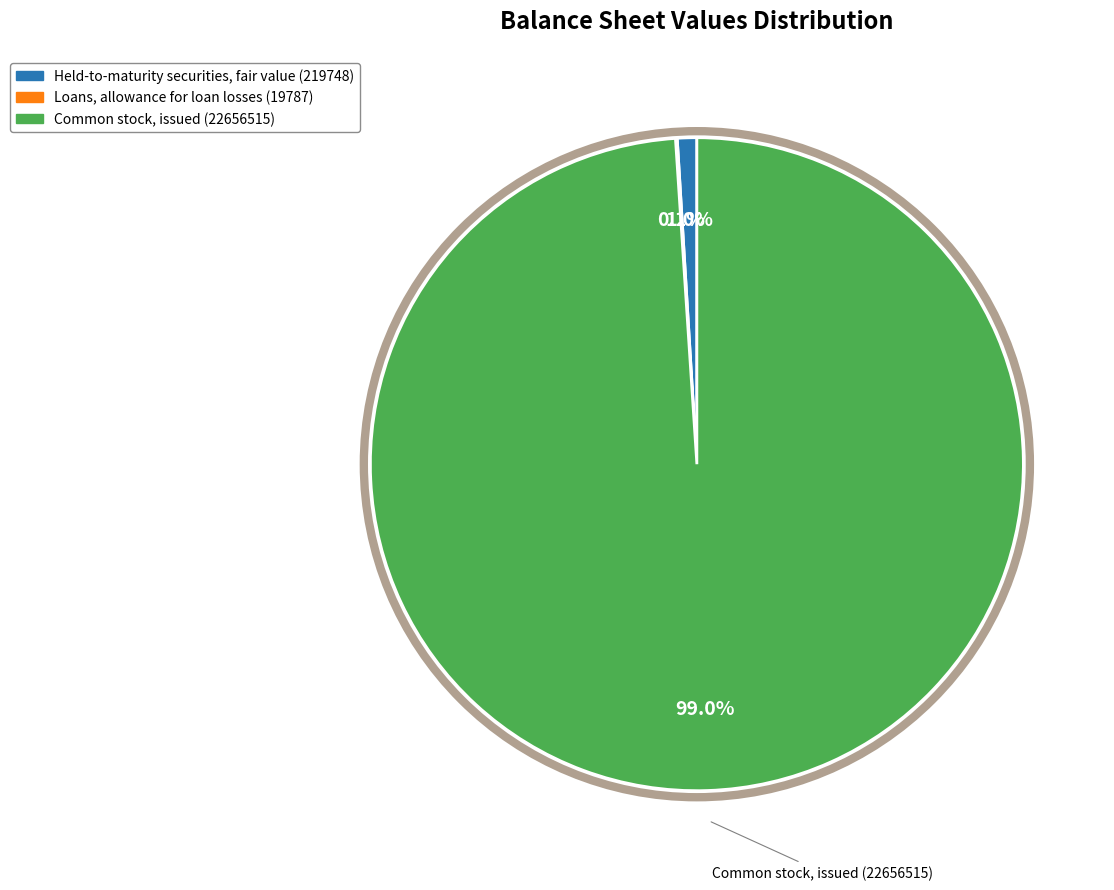

Does any single category account for the majority?

Yes